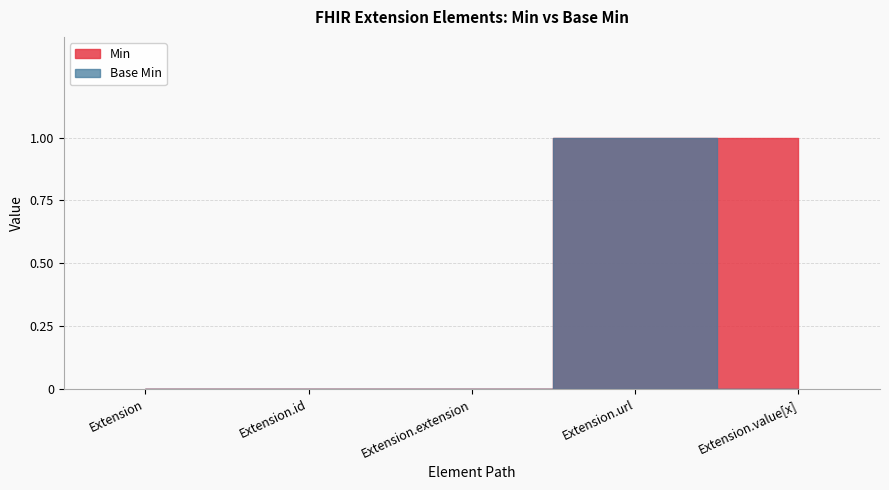

Is the value of Extension.url at Extension.extension greater than the value of Extension.extension at Extension.url?

Yes